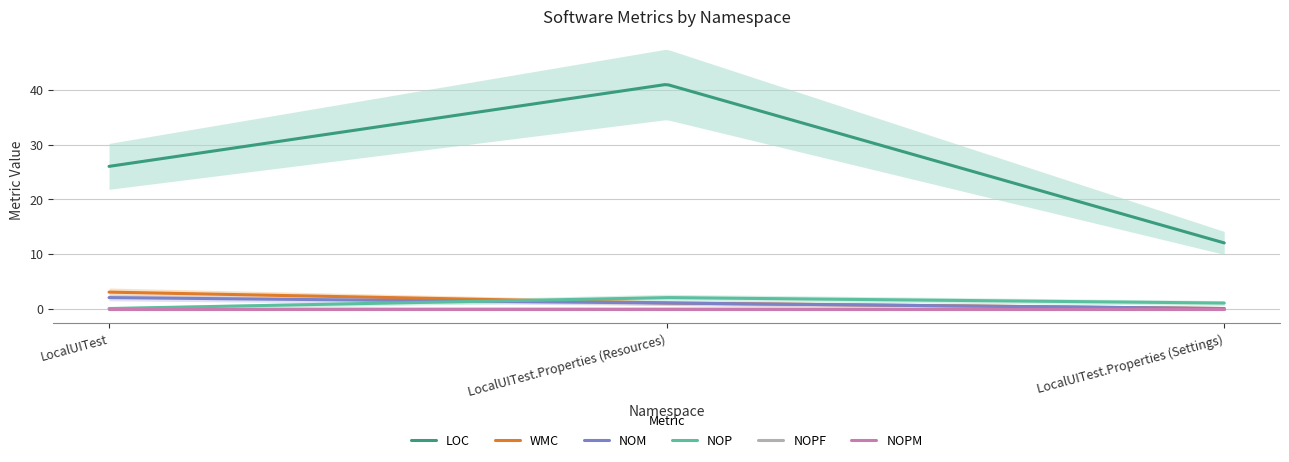

Reading left to right, transcribe all the data shown in this chart.

NOM: 2	1	0
NOP: 0	2	1
LOC: 26	41	12
WMC: 3	1	0
NOPF: 0	0	0
NOPM: 0	0	0